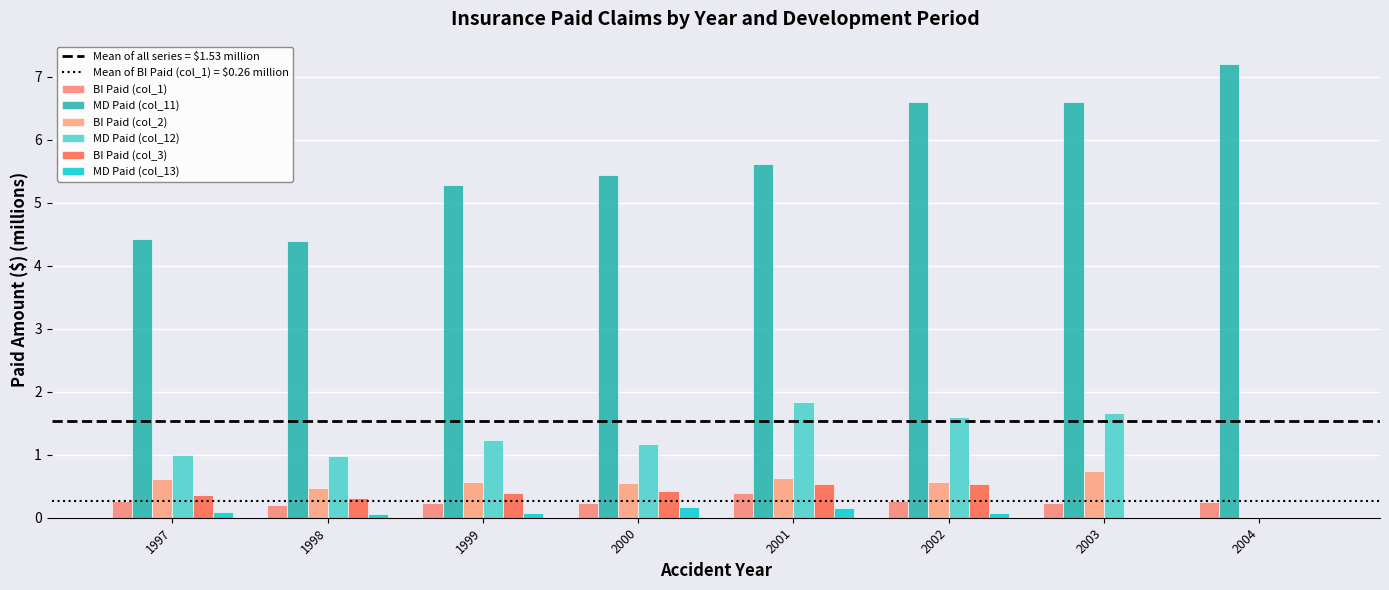

What is the sum of the BI Paid (col_1) values at 2000 and 2002?

0.5